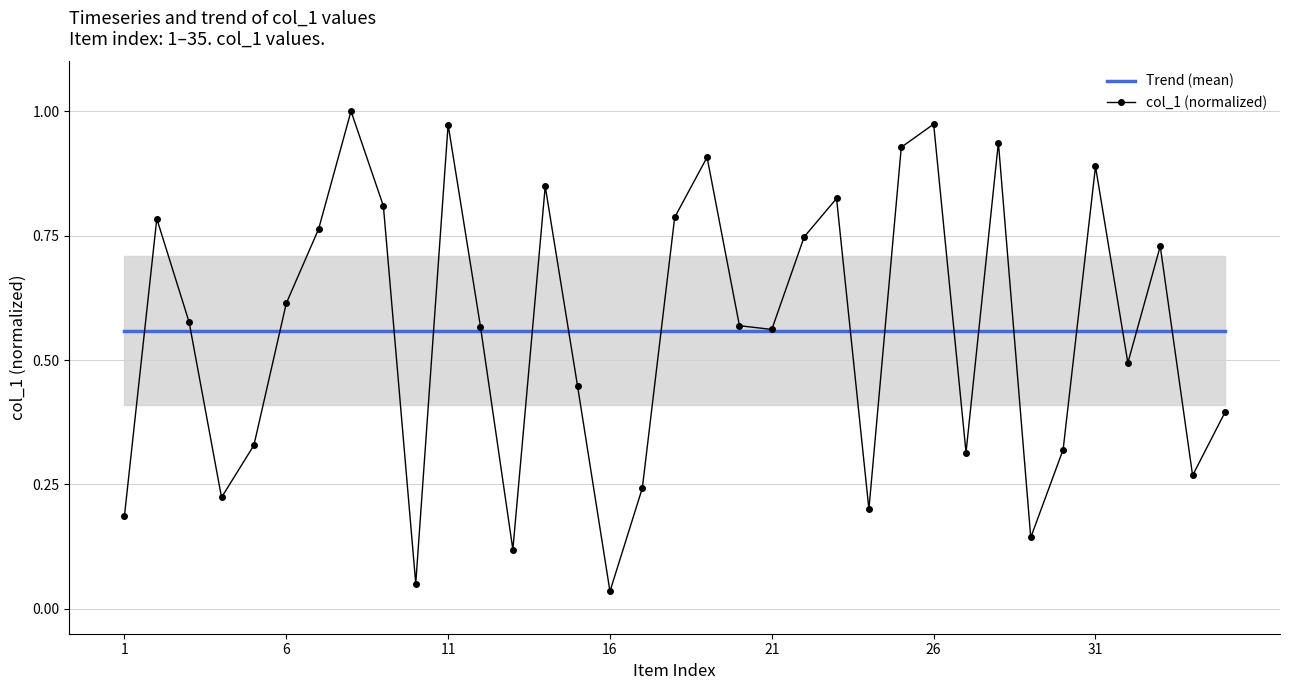

How many data points does each series have?

35